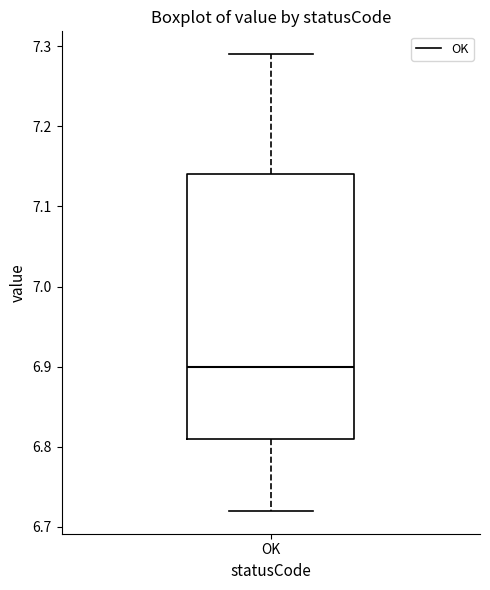

Read this box plot against the y-axis: the position of the median line, the range covered by the box, and the ends of both whiskers. The values are not printed on the chart, so give them approximately, as read against the axis.

median 6.90, box 6.81 to 7.14, whiskers 6.72 to 7.29